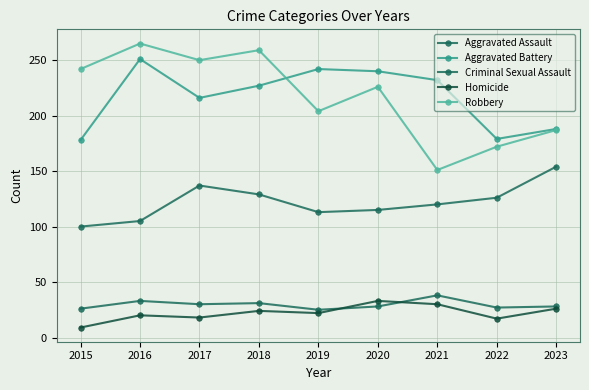

Does the chart have visible grid lines?

Yes